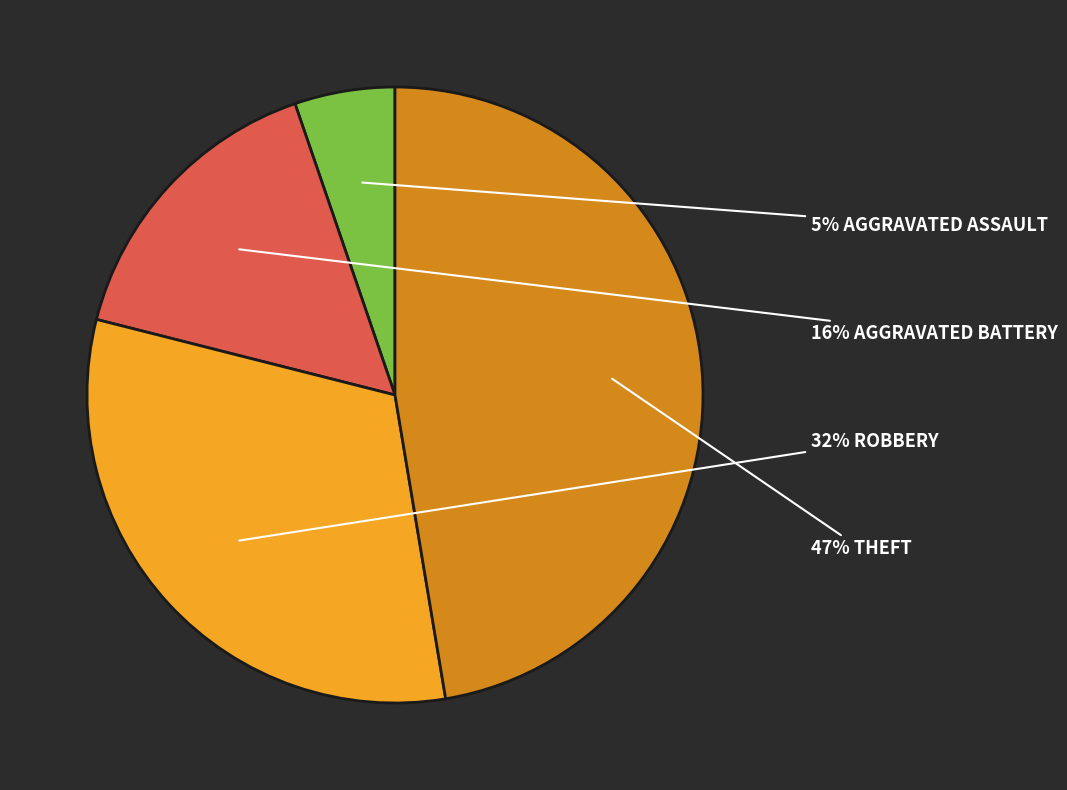

How many segments does this pie chart have?

4